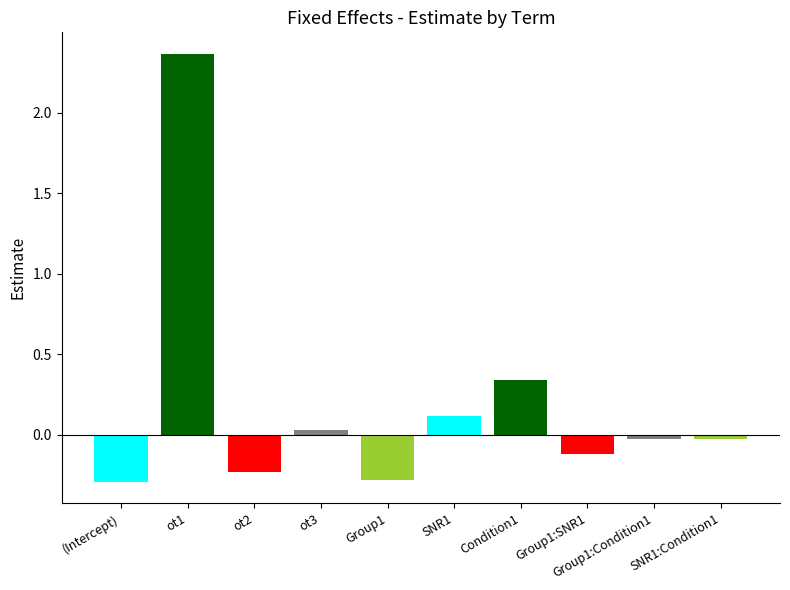

What is the value of the 6th bar from the left?

0.1